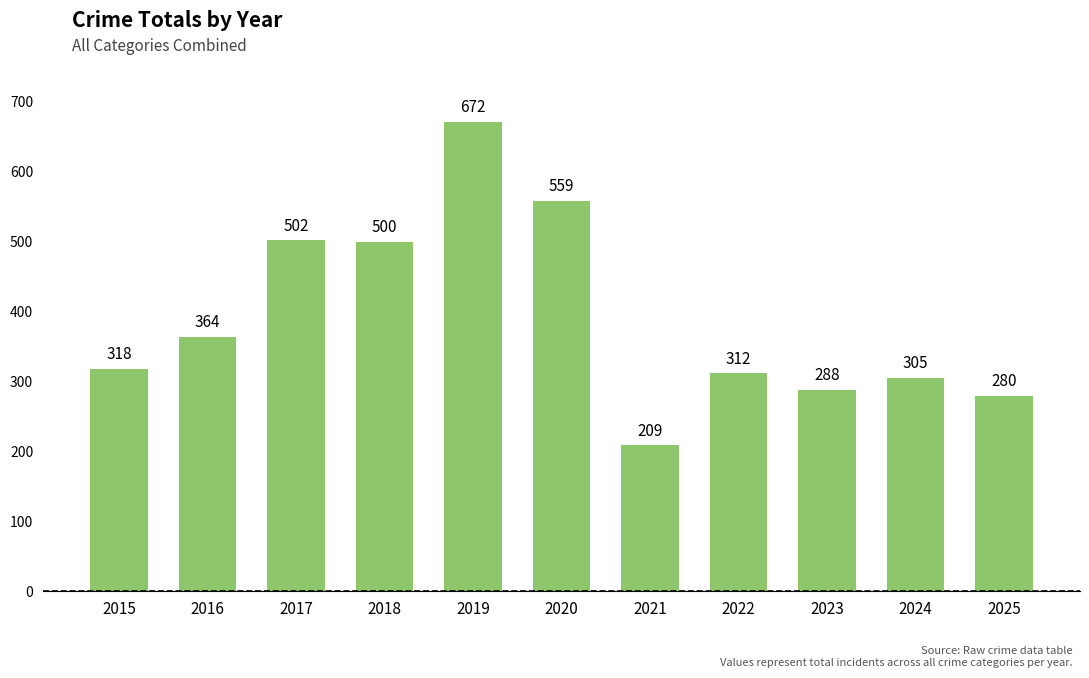

Rank the categories by value from lowest to highest.

2021, 2025, 2023, 2024, 2022, 2015, 2016, 2018, 2017, 2020, 2019